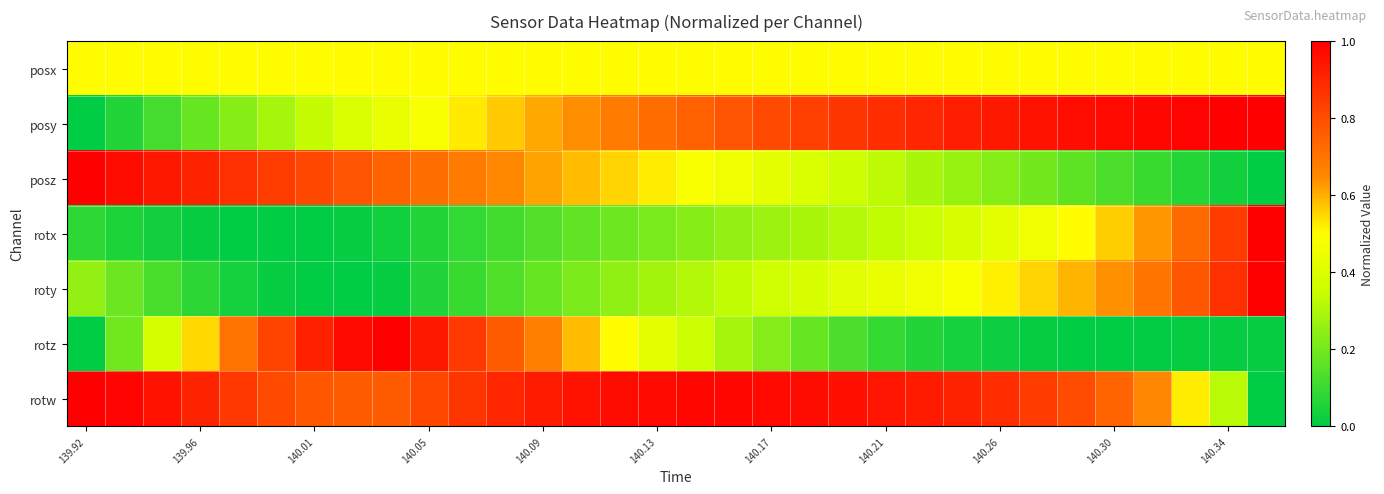

At how many categories does at least one series exceed 0?

32